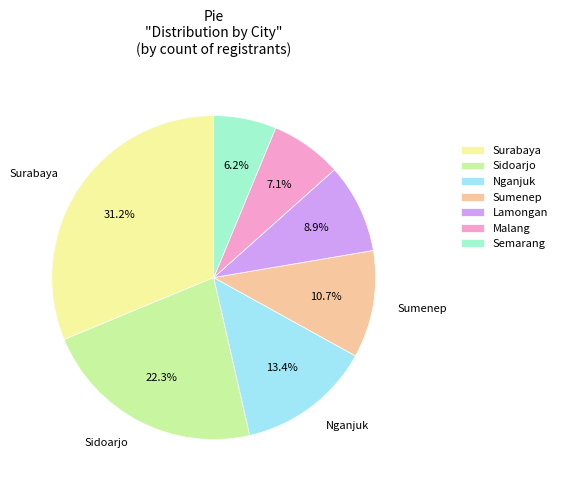

Rank the categories by value from highest to lowest.

Surabaya, Sidoarjo, Nganjuk, Sumenep, Lamongan, Malang, Semarang